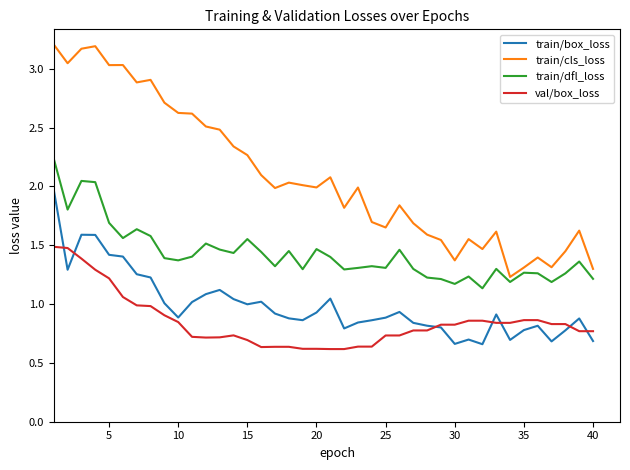

True or false: train/dfl_loss and val/box_loss cross at least once.

False